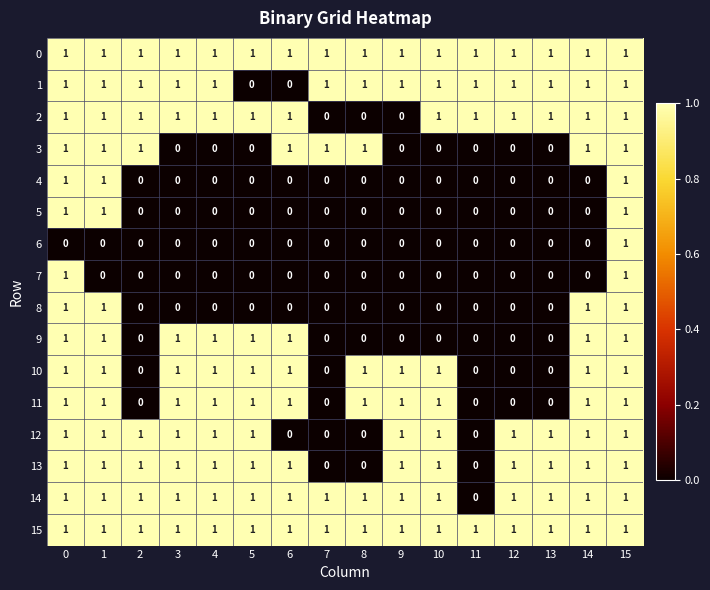

Is it true that 6 equals 1 at 15?

True